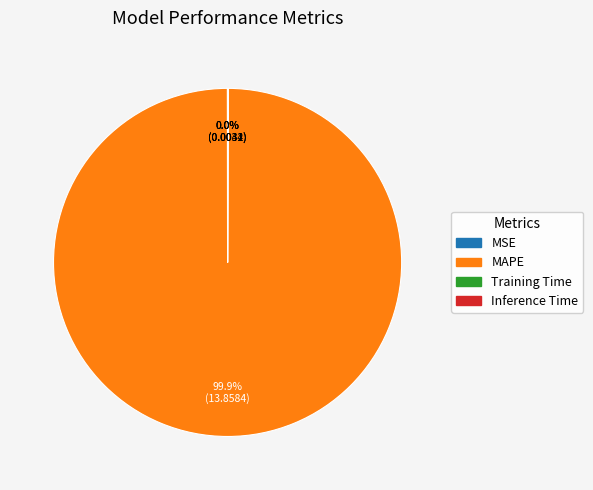

Which slice represents more than half of the pie?

MAPE